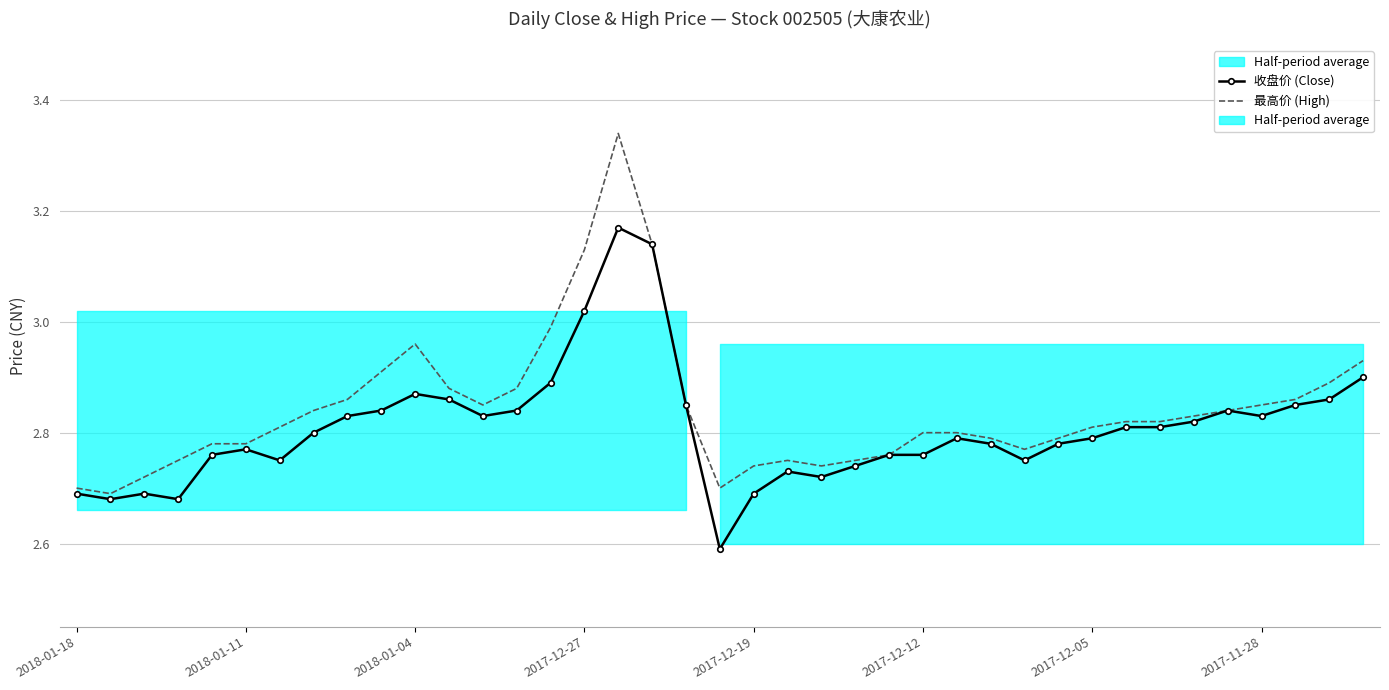

True or false: 最高价 (High) and 收盘价 (Close) cross at least once.

False